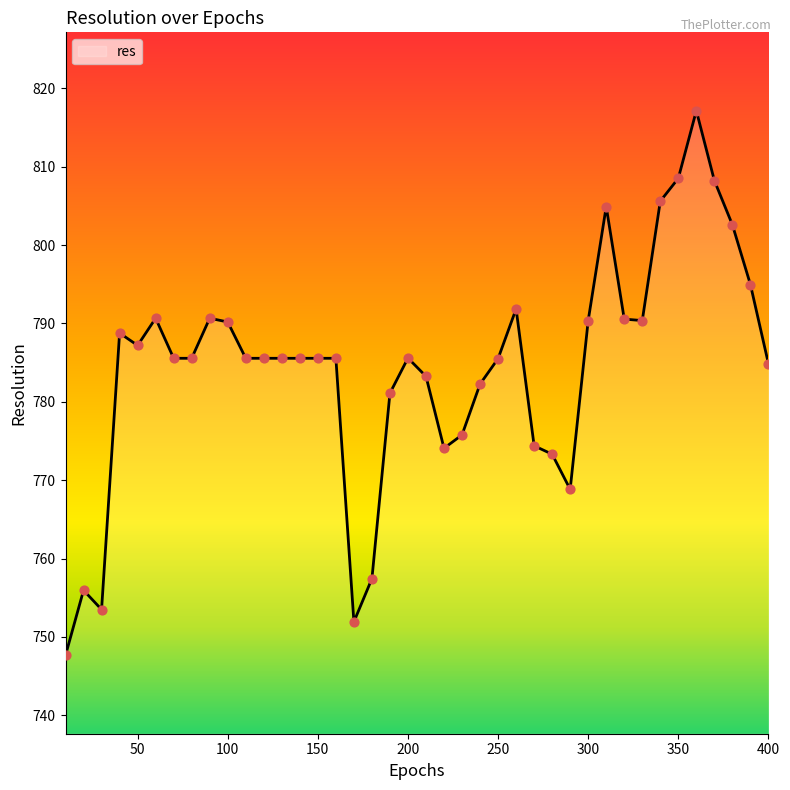

What is the greatest value displayed?

817.1